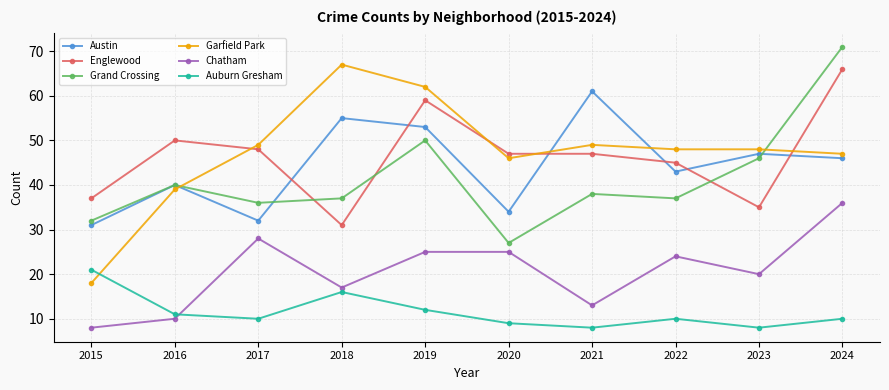

At which label is Englewood closest to 48?

2017